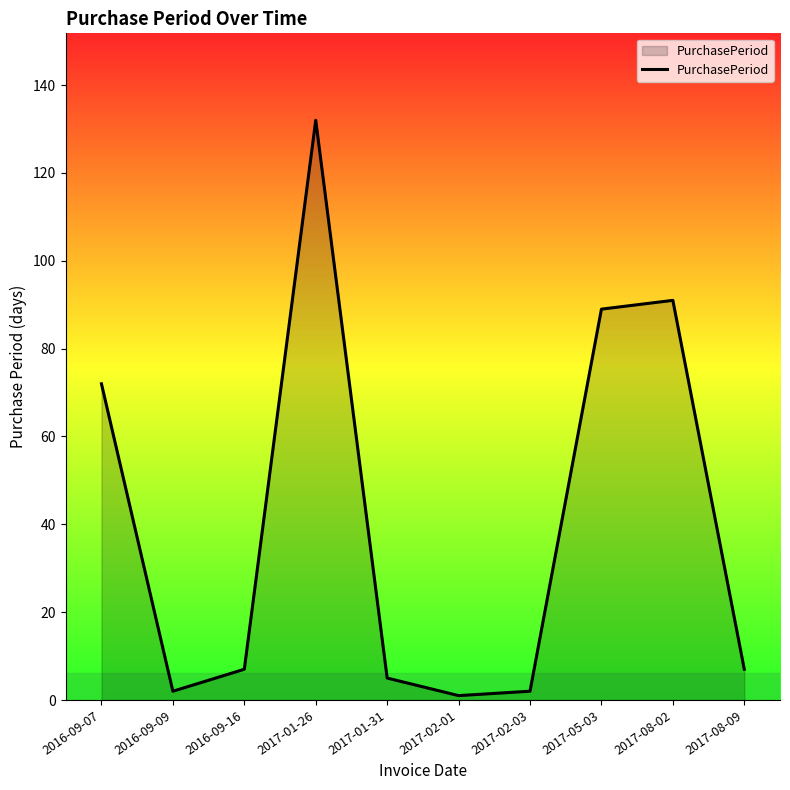

True or false: the data shows 5 at 2017-01-31.

True